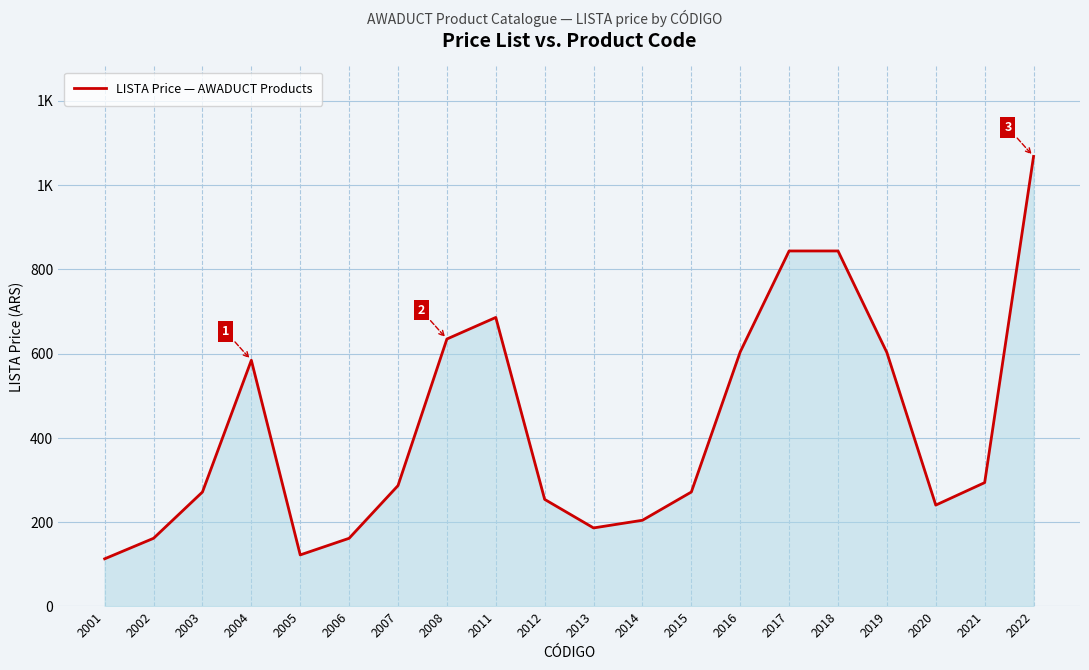

Does the chart display data point markers on the line(s)?

No